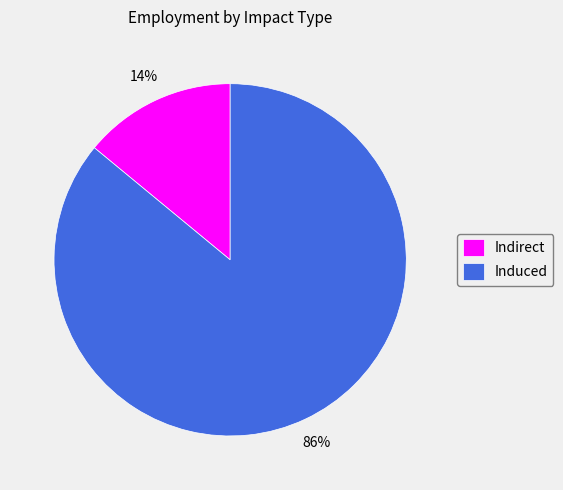

What is the largest slice in the pie chart?

Induced